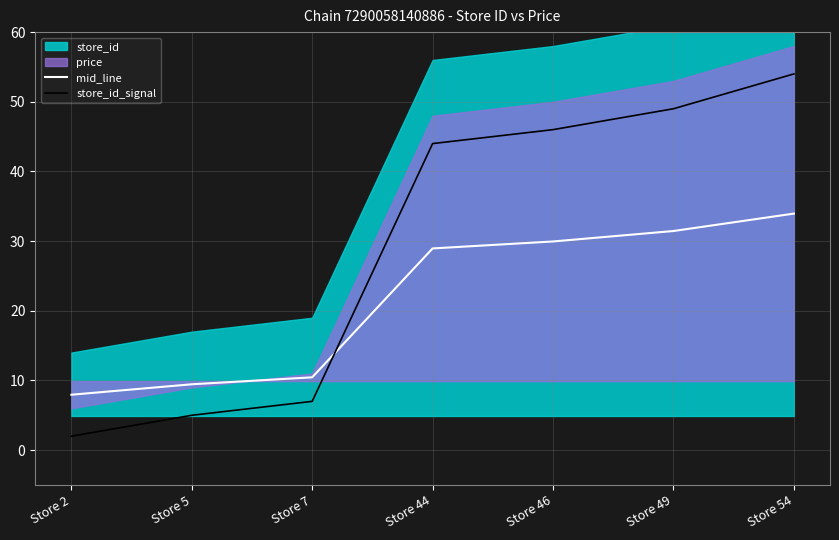

Is the value of mid_line at Store 5 greater than the value of store_id_signal at Store 46?

No